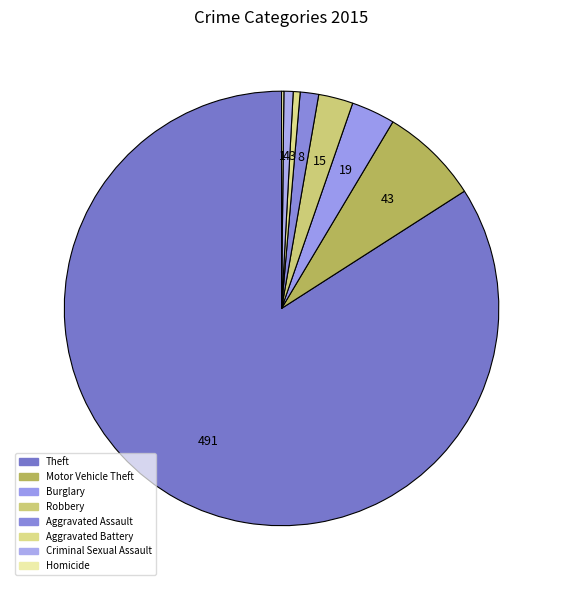

True or false: Burglary accounts for 3% of the total.

True